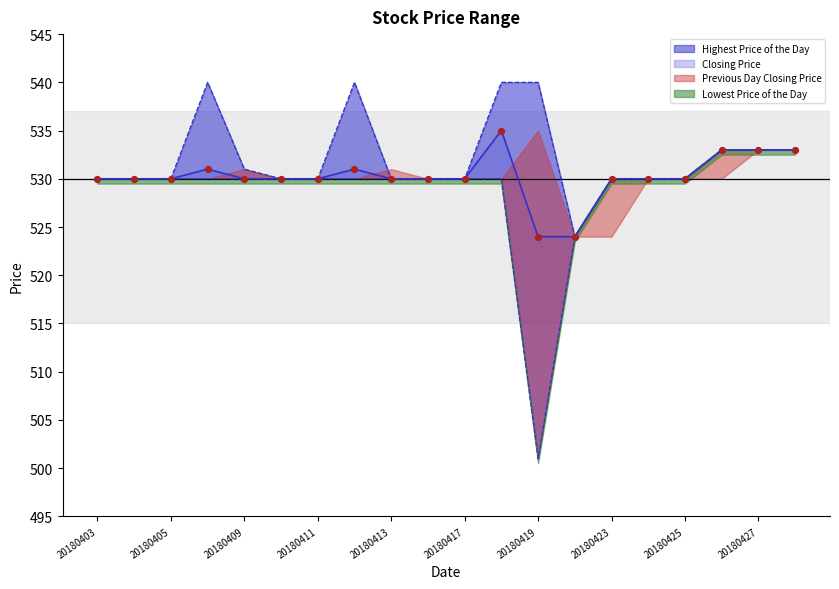

At how many categories does at least one series exceed 530?

8